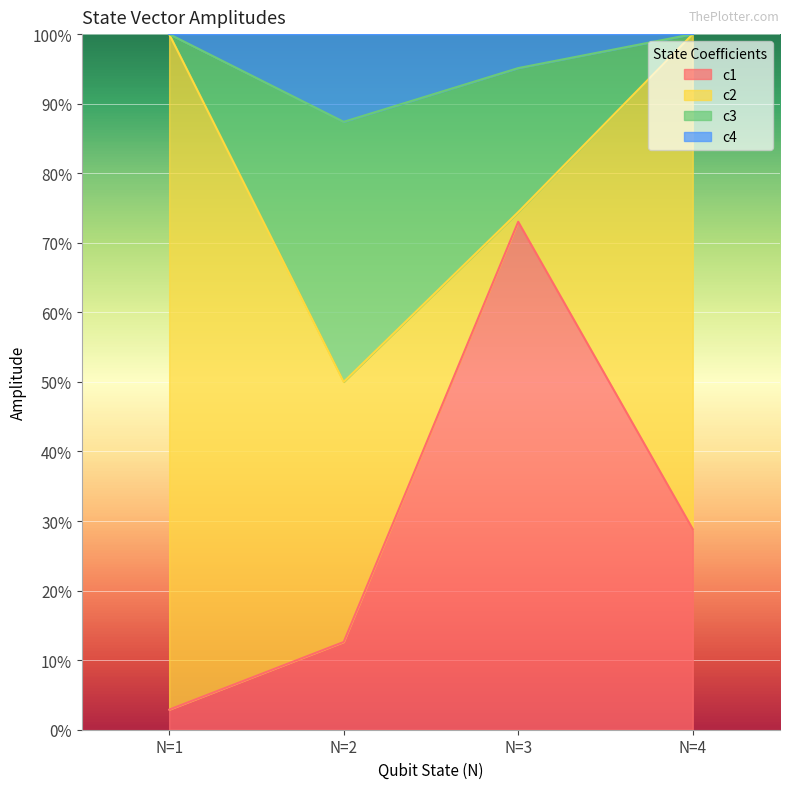

The value of c3 at N=4 is 0.5. True or false?

False